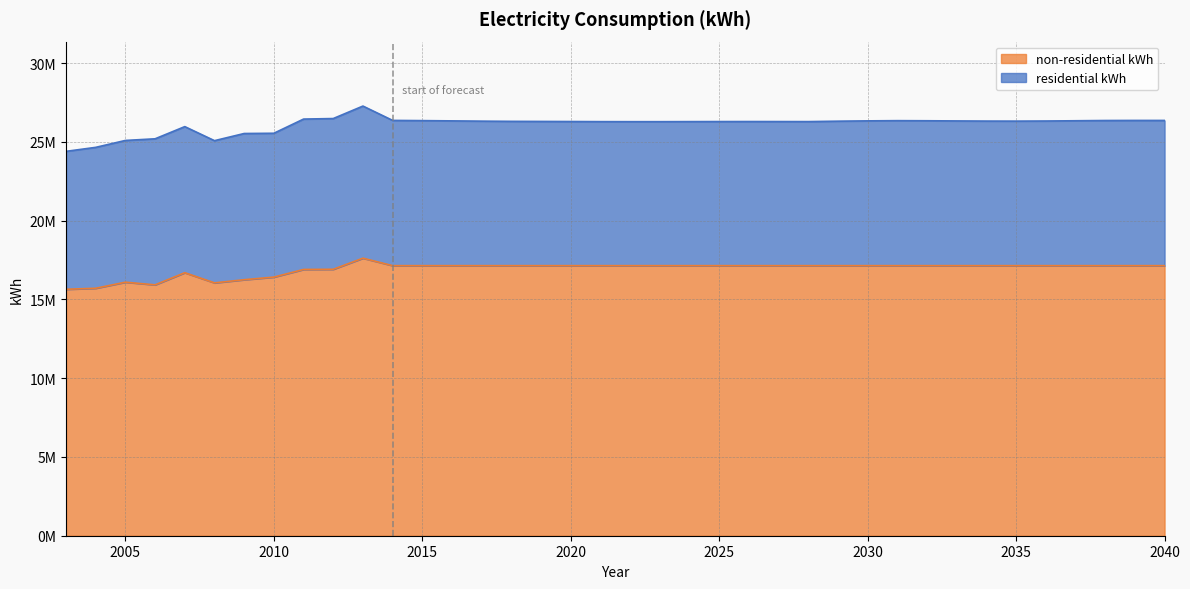

What is the ratio of the value at 2040 to the value at 2029?

1.0